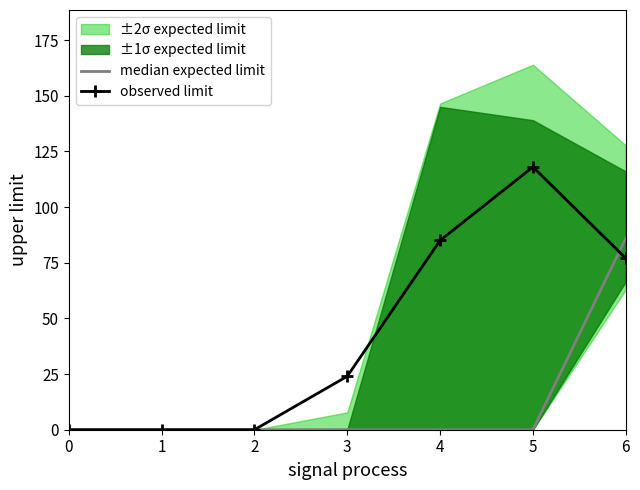

At 3, list the series in order from smallest to largest.

median expected limit, observed limit